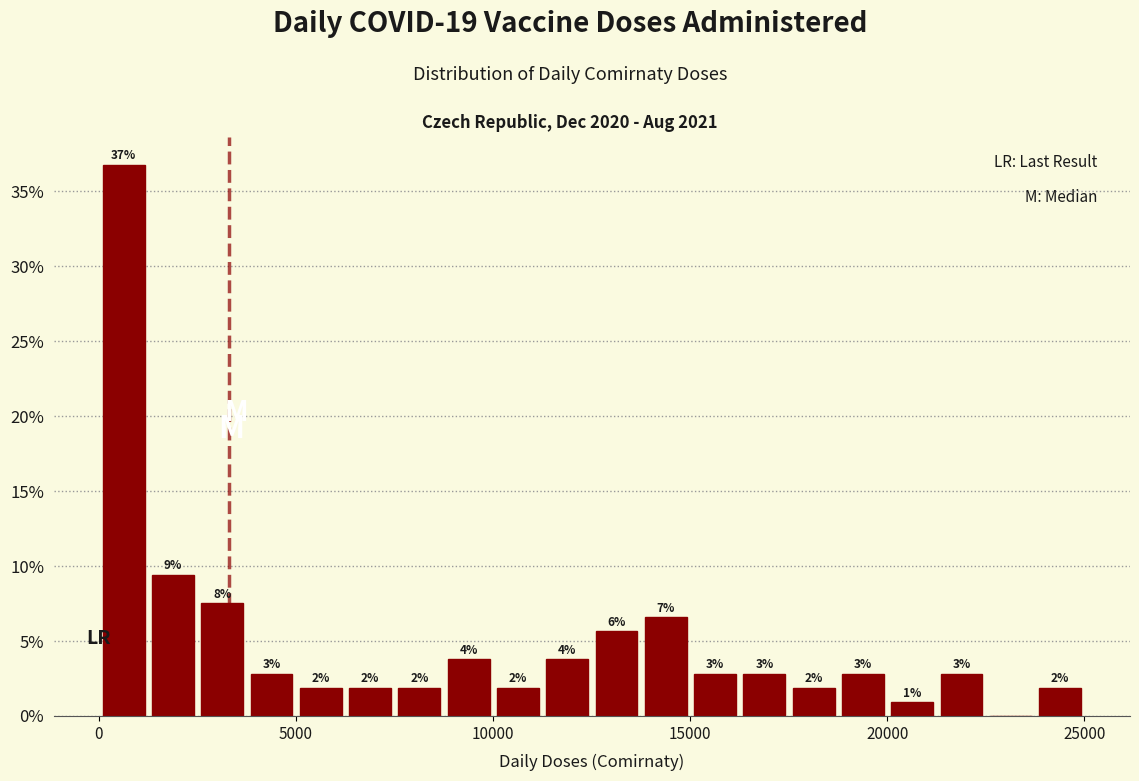

Read against the x-axis, roughly where is the centre of the tallest bar?

500